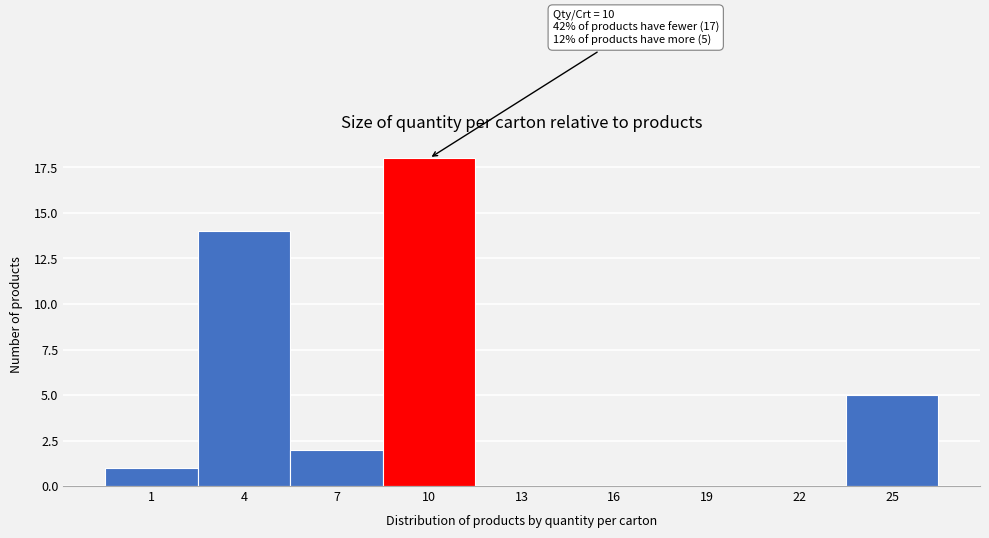

Reading right to left, list all the values displayed in this chart.

25=5	22=0	19=0	16=0	13=0	10=18	7=2	4=14	1=1